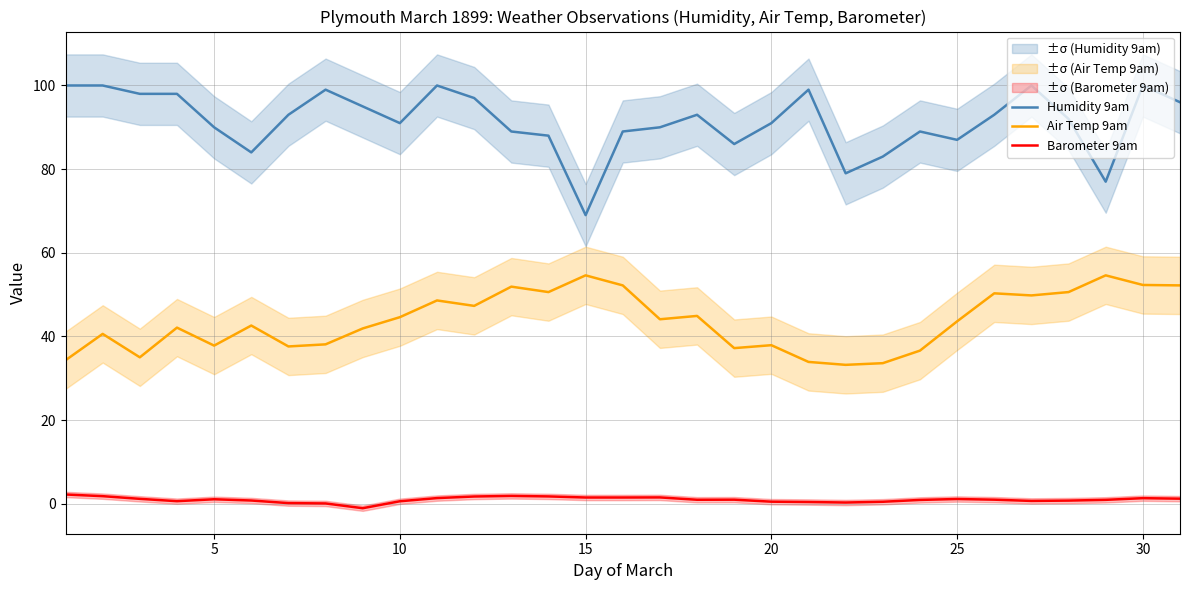

True or false: Humidity 9am and Air Temp 9am intersect in this chart.

False